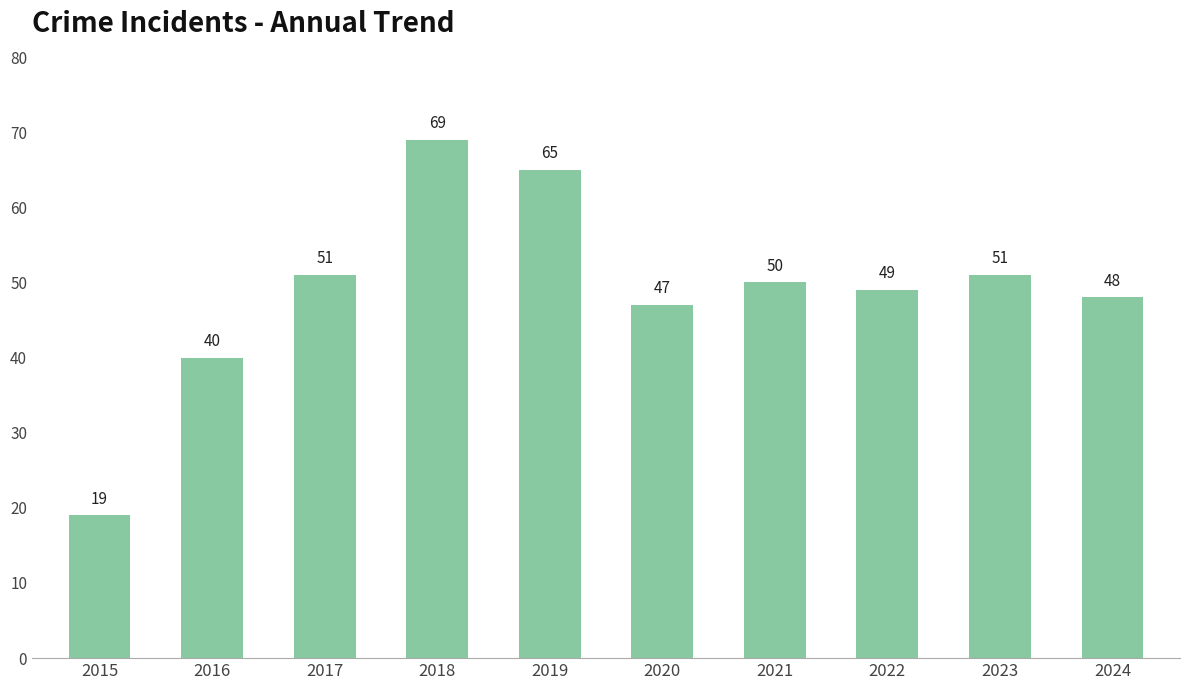

The chart shows a value of 11 at 2017. True or false?

False